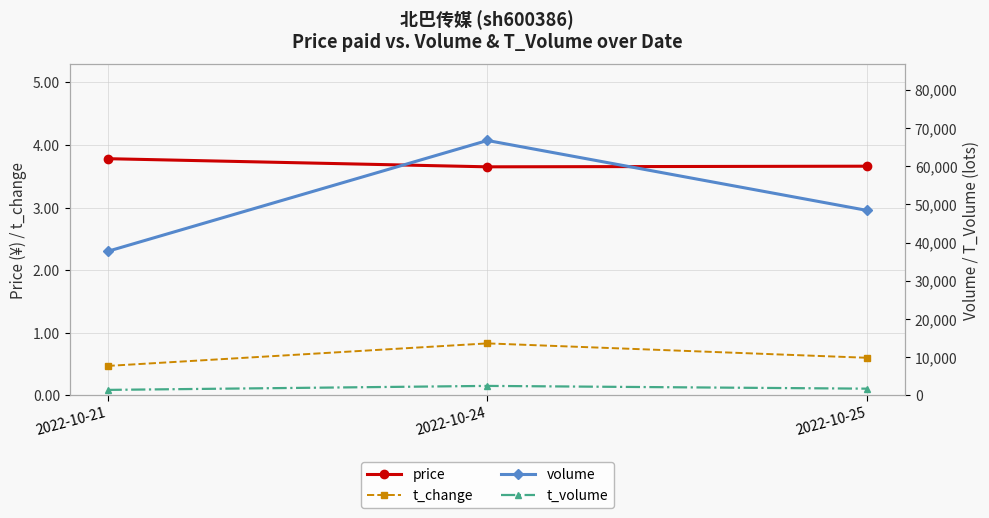

Where is price nearest to the value 3?

2022-10-24